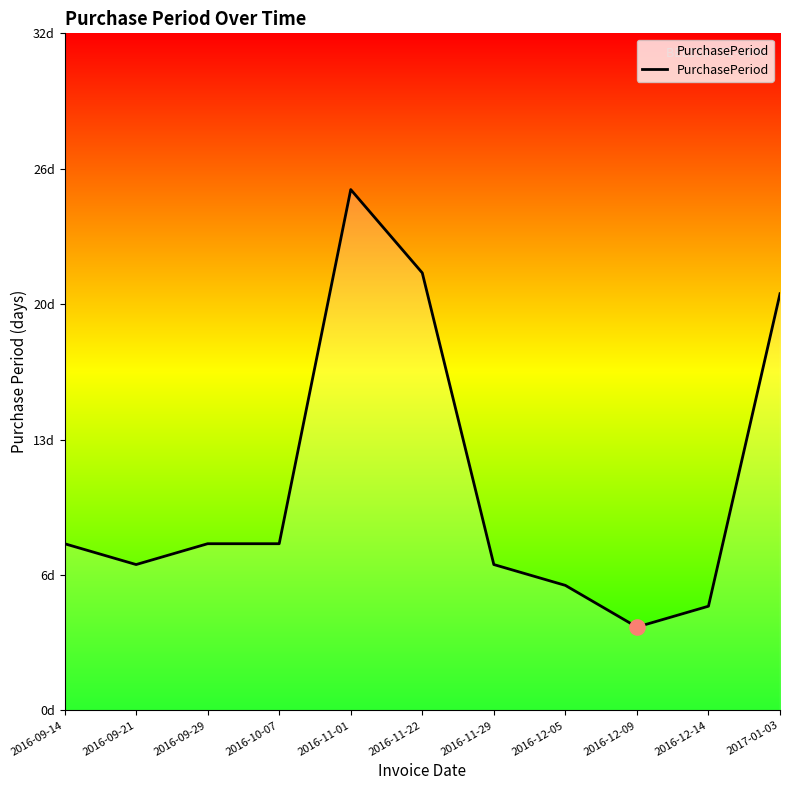

What is the ratio of the value at 2016-11-01 to the value at 2016-11-29?

3.6